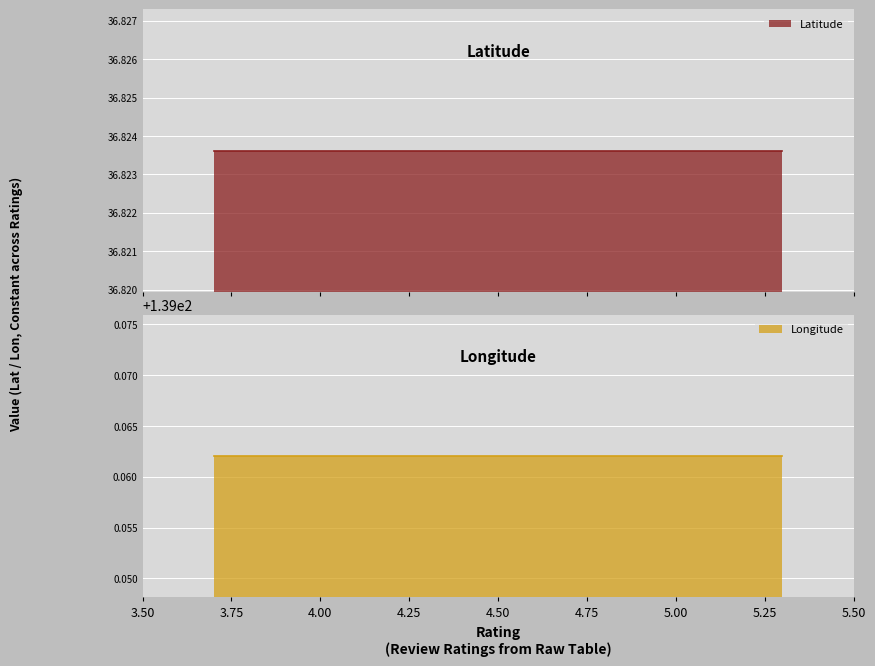

What is the value of the Latitude point at the 4th from the left?

36.8